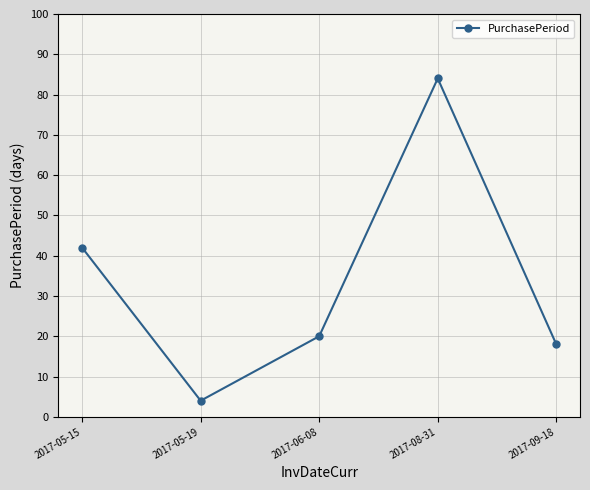

How many values are below 20?

2